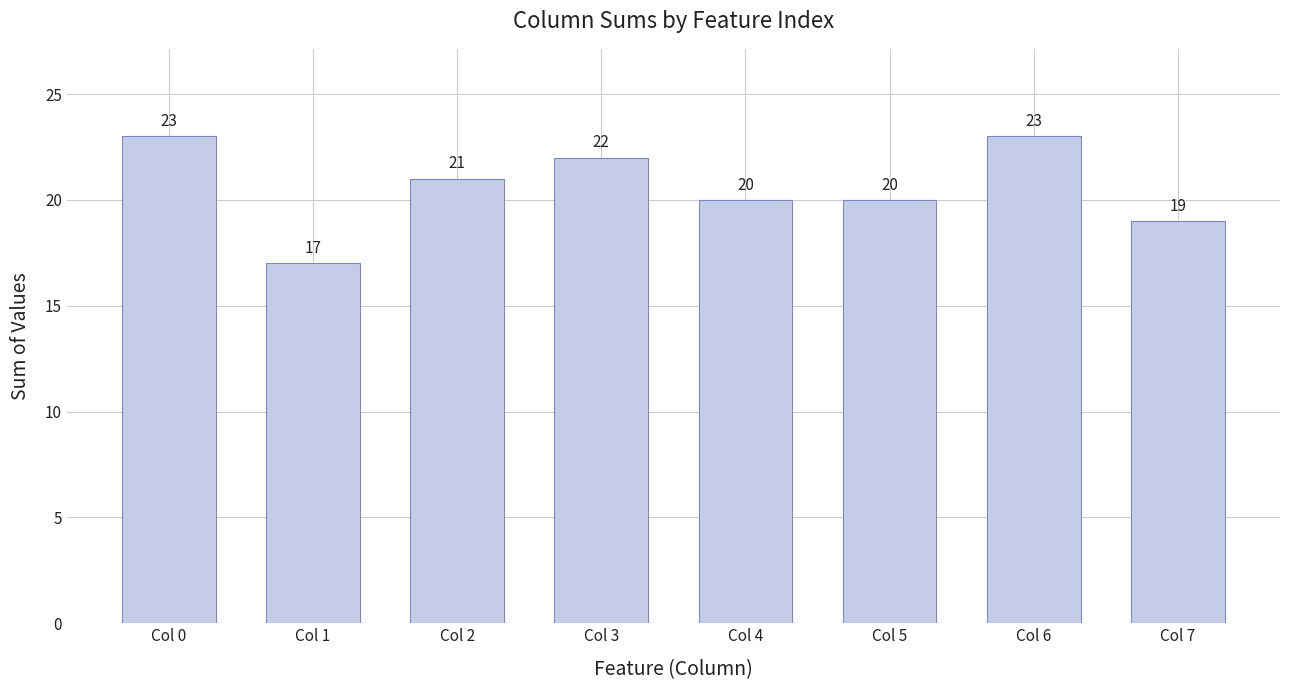

What is the difference between the maximum and minimum values?

6